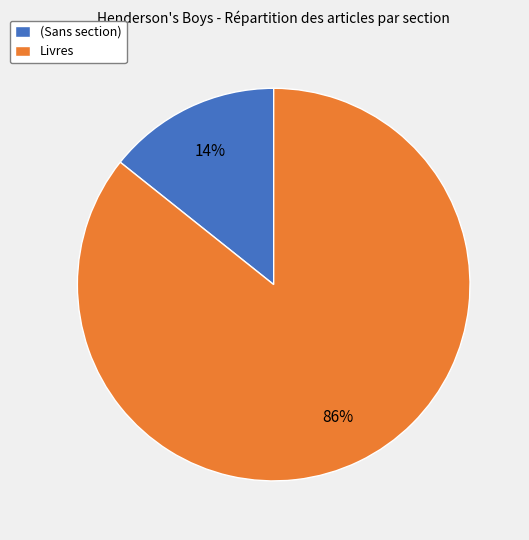

What is the smallest slice in the pie chart?

(Sans section)